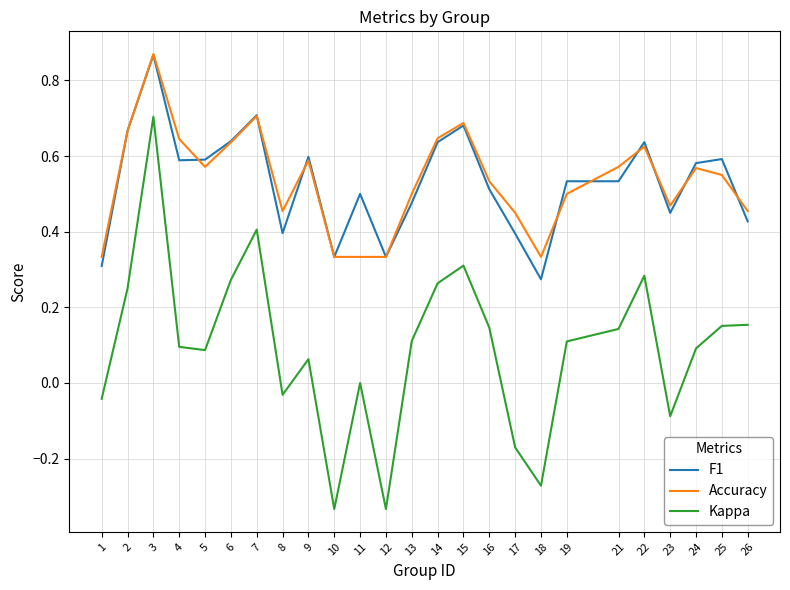

Where is the first local maximum for Kappa?

3